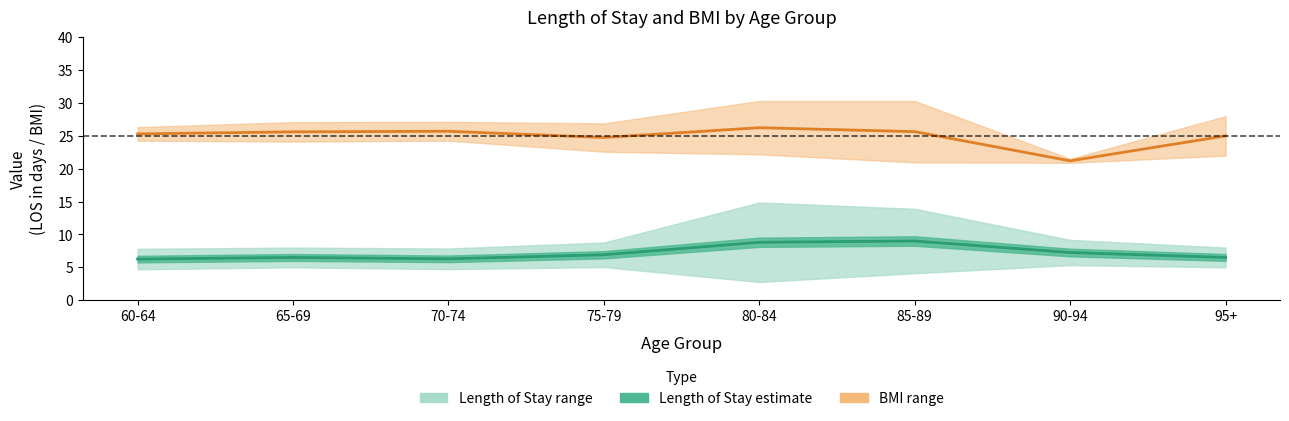

How many lines are shown in the chart?

2